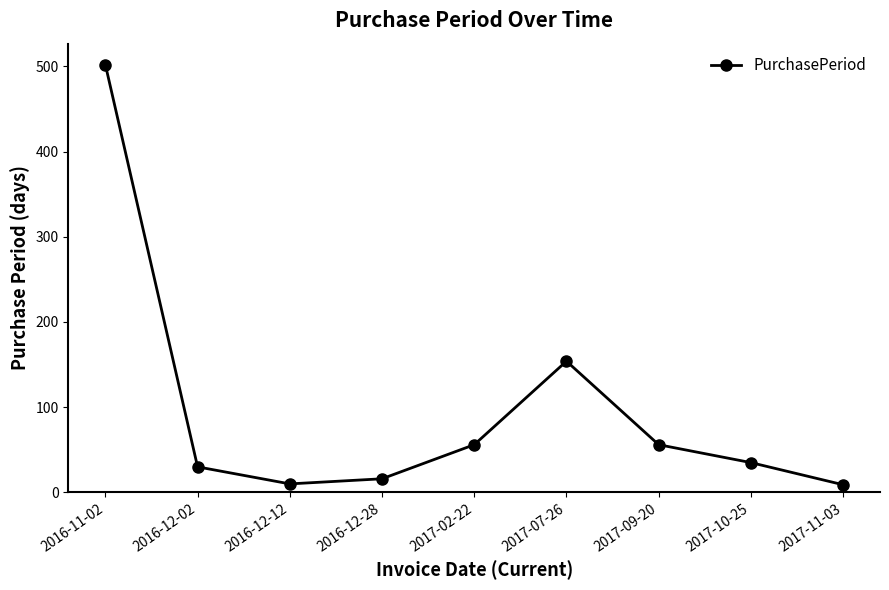

What is the greatest value displayed?

502